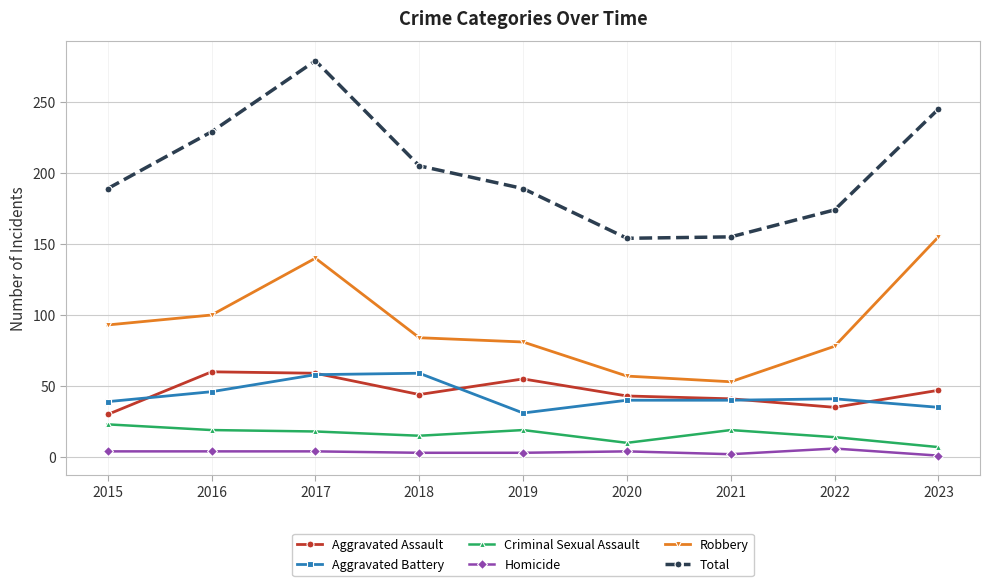

How many distinct data groups are displayed?

6